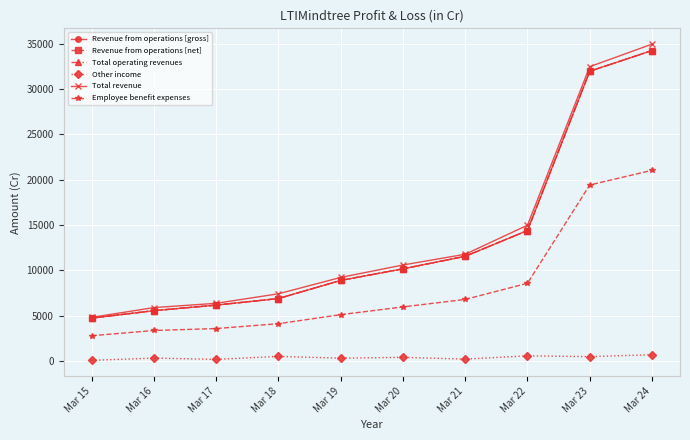

Rank the categories by Revenue from operations [net] value from lowest to highest.

Mar 15, Mar 16, Mar 17, Mar 18, Mar 19, Mar 20, Mar 21, Mar 22, Mar 23, Mar 24